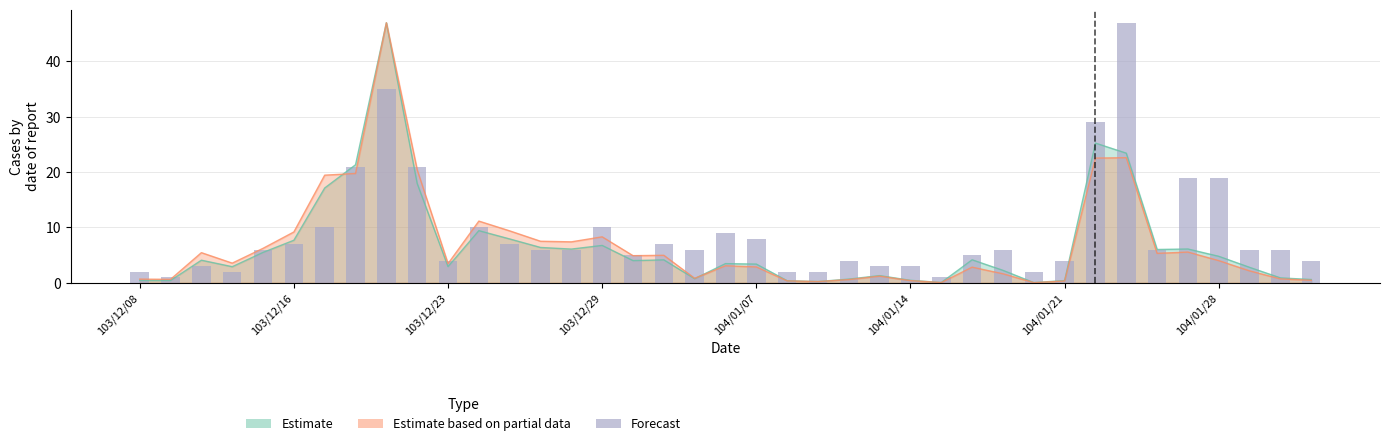

What is the sum of all values?

354